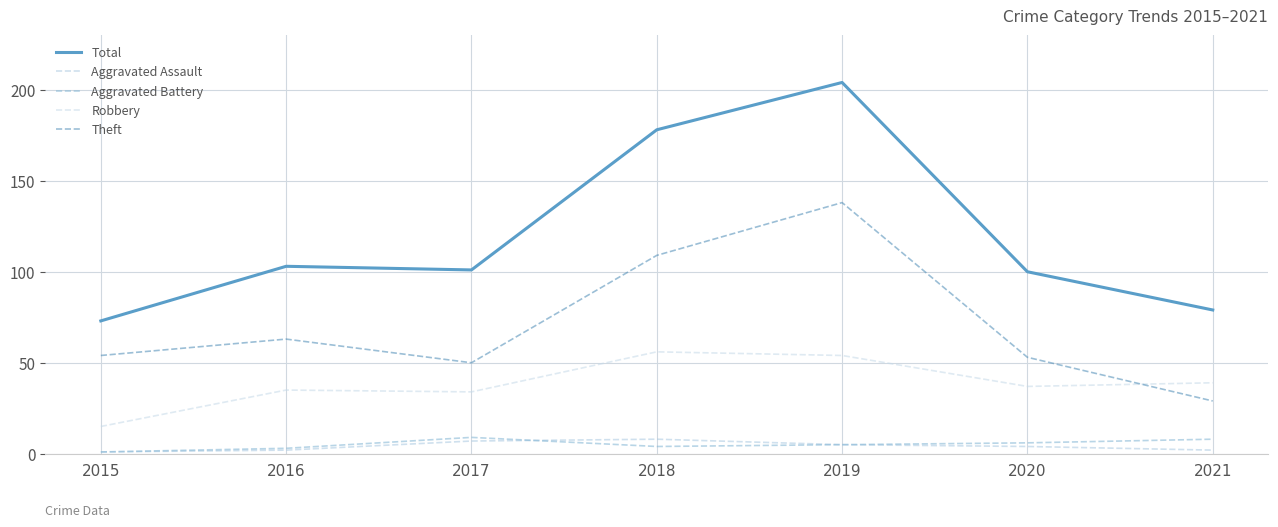

At which category is the sum across all series the highest?

2019